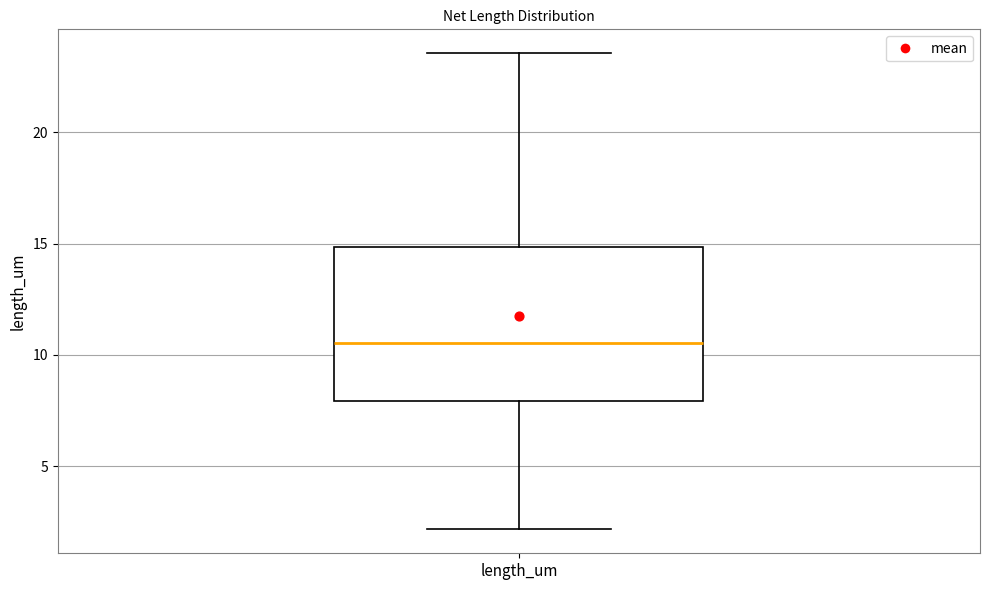

Where does the median line of the box for length_um sit on the y-axis? The values are not printed on the chart, so give them approximately, as read against the axis.

10.5